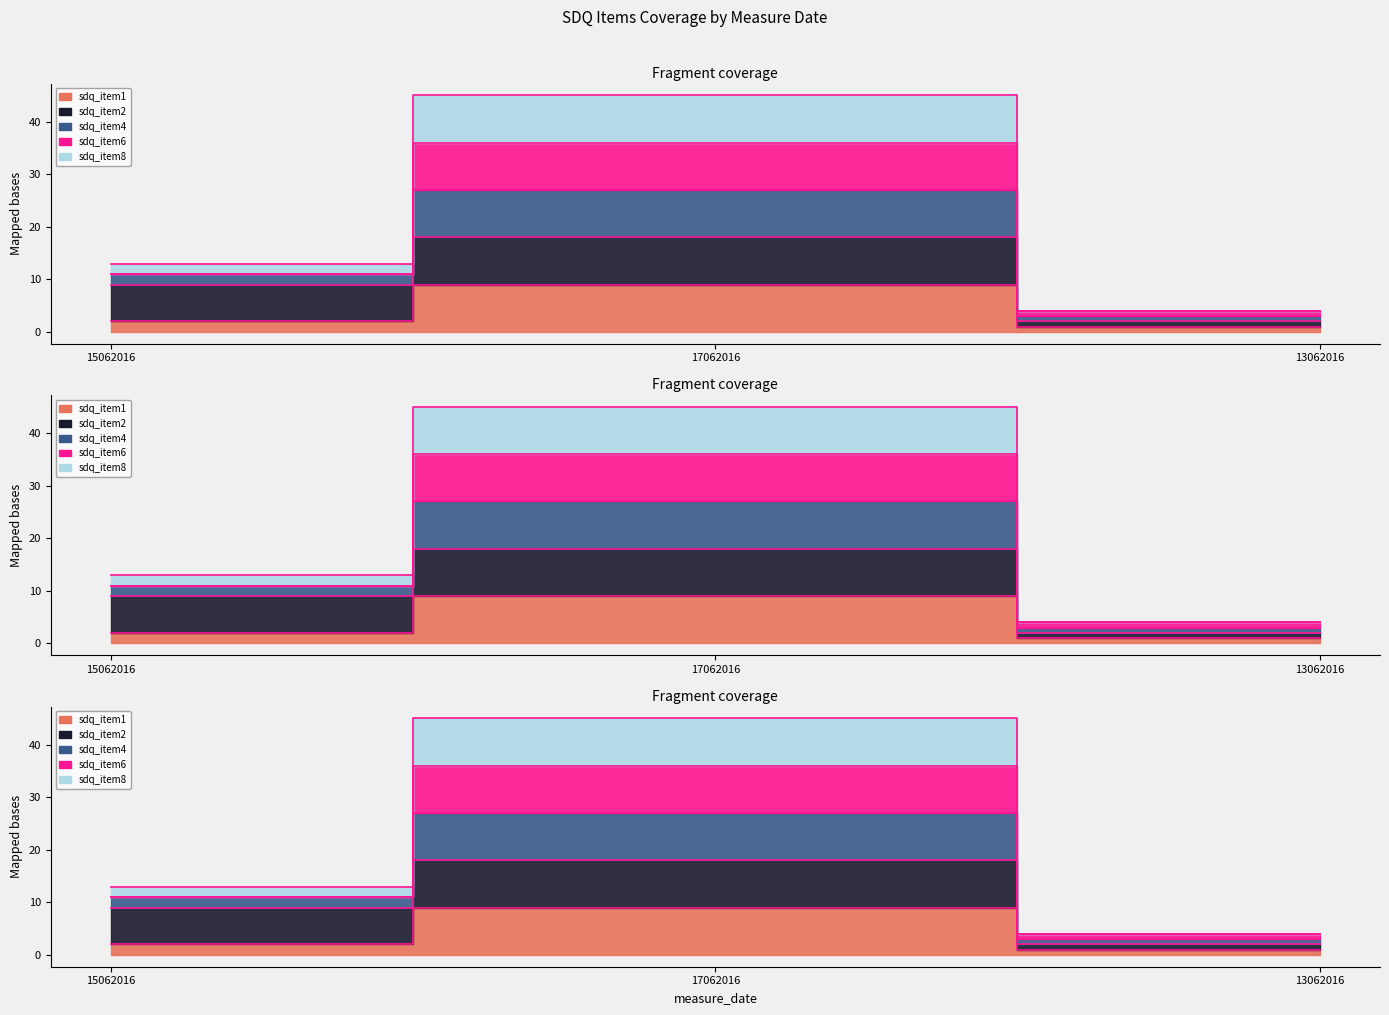

Which series has the largest range (max minus min)?

sdq_item8